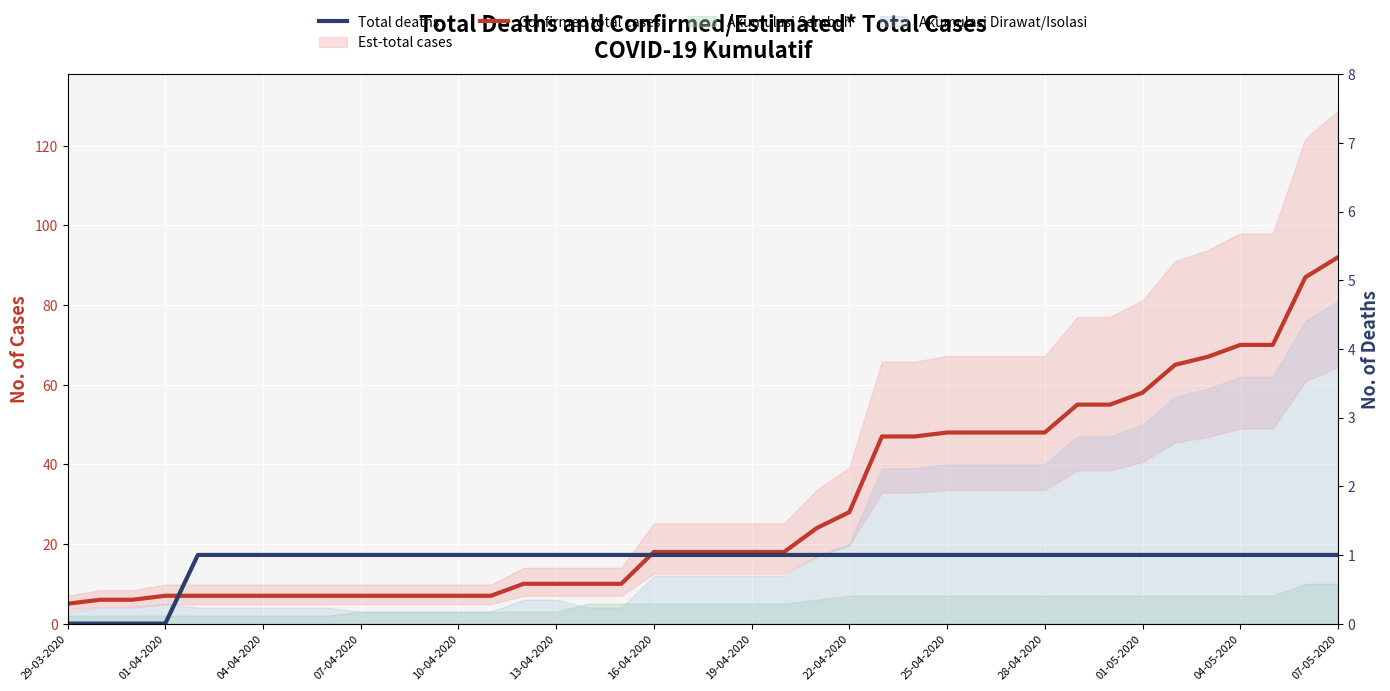

At which category does the chart reach its minimum across all series?

29-03-2020